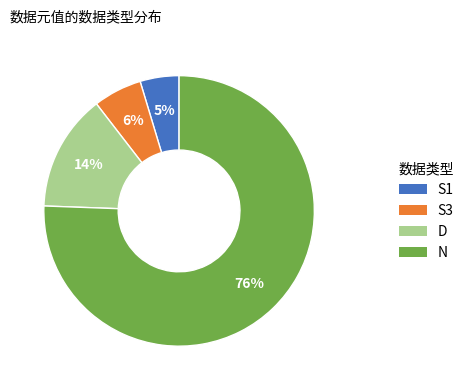

Rank the categories by value from lowest to highest.

S1, S3, D, N